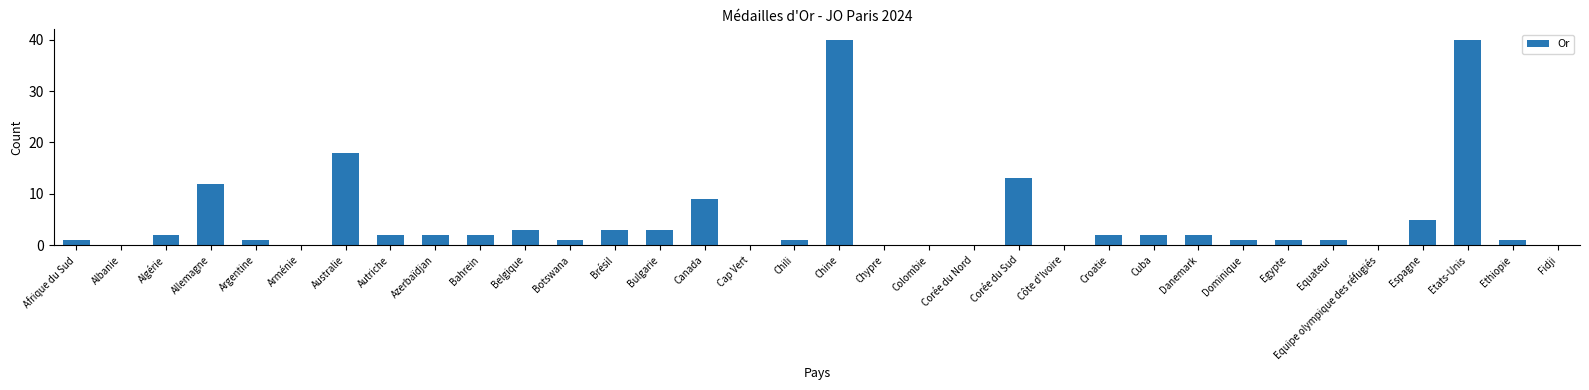

What is the sum of all values?

168